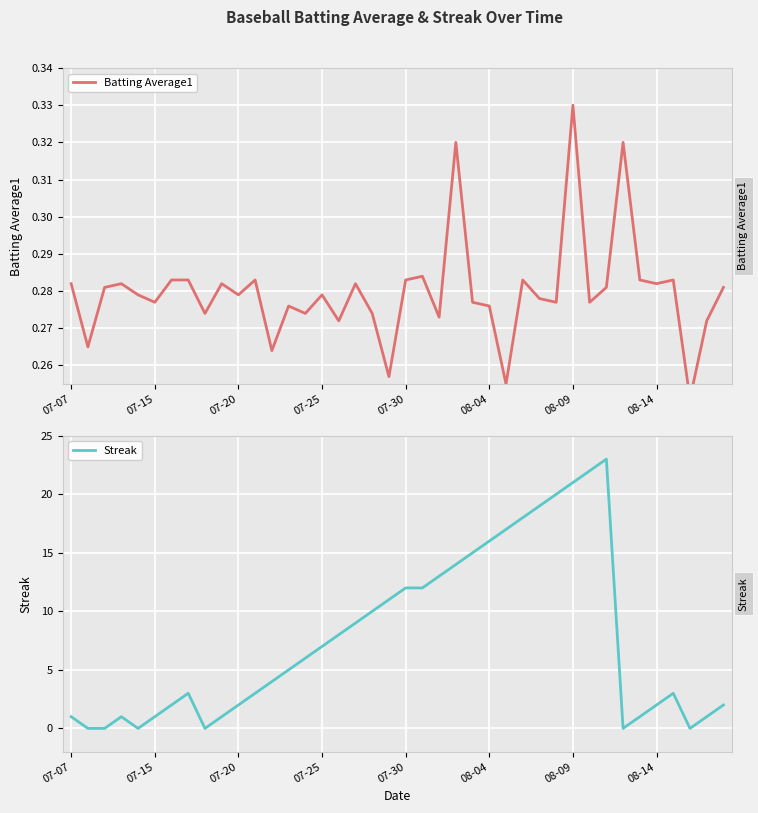

Reading left to right, list all the values displayed in this chart.

Batting Average1: 0.3	0.3	0.3	0.3	0.3	0.3	0.3	0.3	0.3	0.3	0.3	0.3	0.3	0.3	0.3	0.3	0.3	0.3	0.3	0.3	0.3	0.3	0.3	0.3	0.3	0.3	0.3	0.3	0.3	0.3	0.3	0.3	0.3	0.3	0.3	0.3	0.3	0.3	0.3	0.3
Streak: 1.0	0.0	0.0	1.0	0.0	1.0	2.0	3.0	0.0	1.0	2.0	3.0	4.0	5.0	6.0	7.0	8.0	9.0	10.0	11.0	12.0	12.0	13.0	14.0	15.0	16.0	17.0	18.0	19.0	20.0	21.0	22.0	23.0	0.0	1.0	2.0	3.0	0.0	1.0	2.0